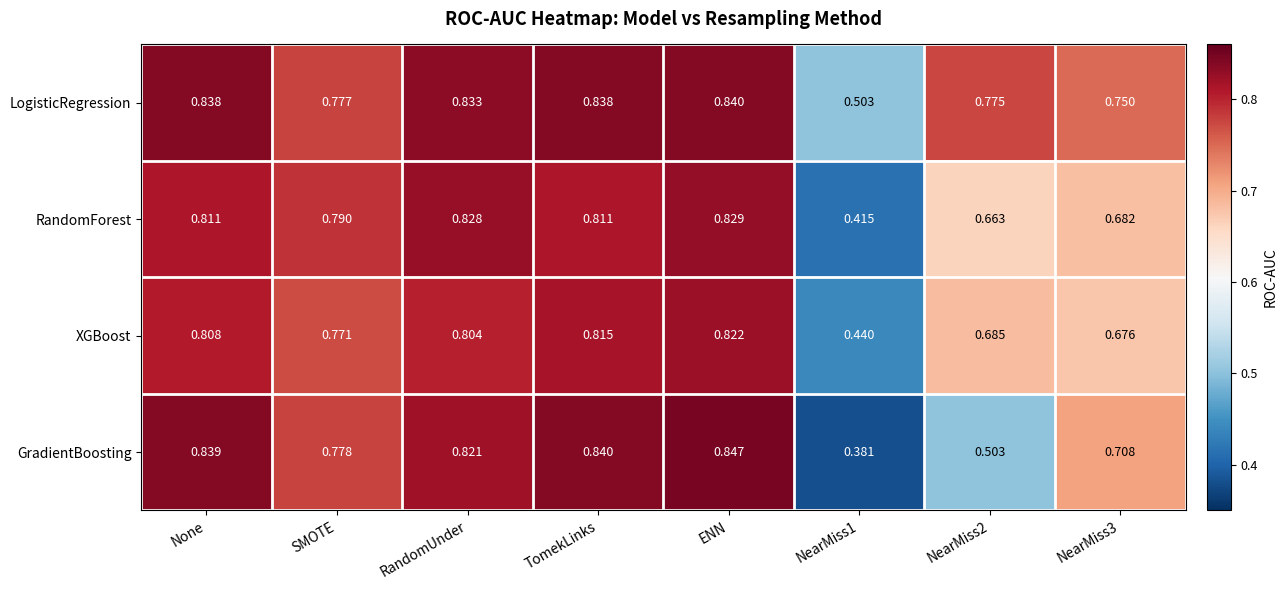

Which series has the largest total across all categories?

LogisticRegression